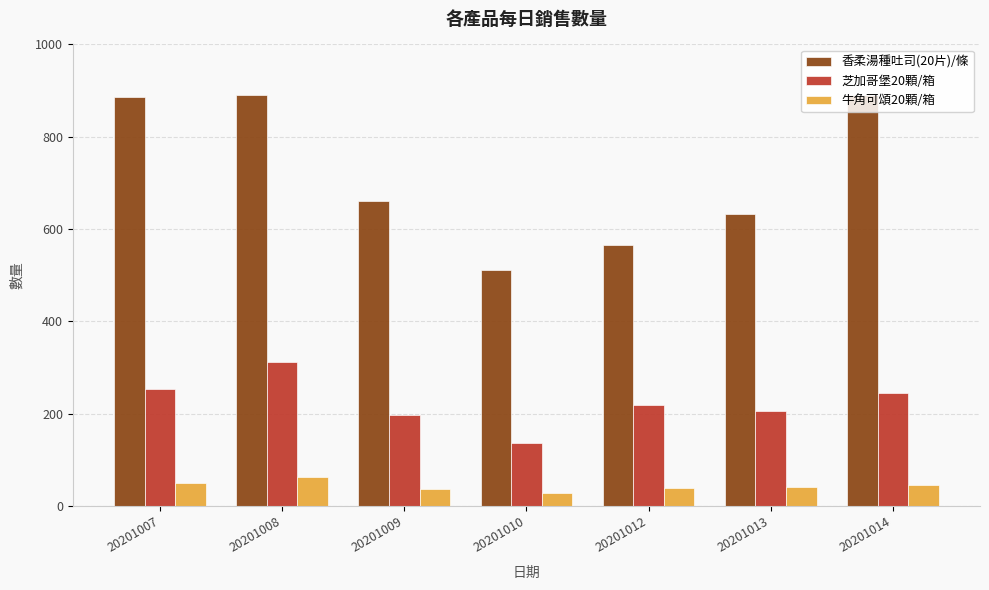

What are all the series names shown in the legend?

香柔湯種吐司(20片)/條, 芝加哥堡20顆/箱, 牛角可頌20顆/箱